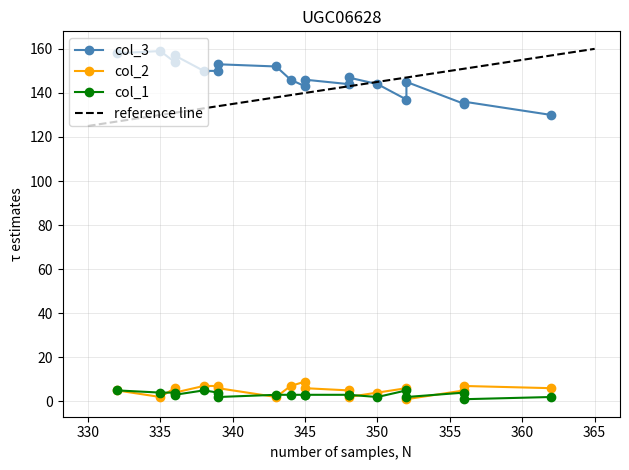

At which category does col_3 reach its first local valley?

338